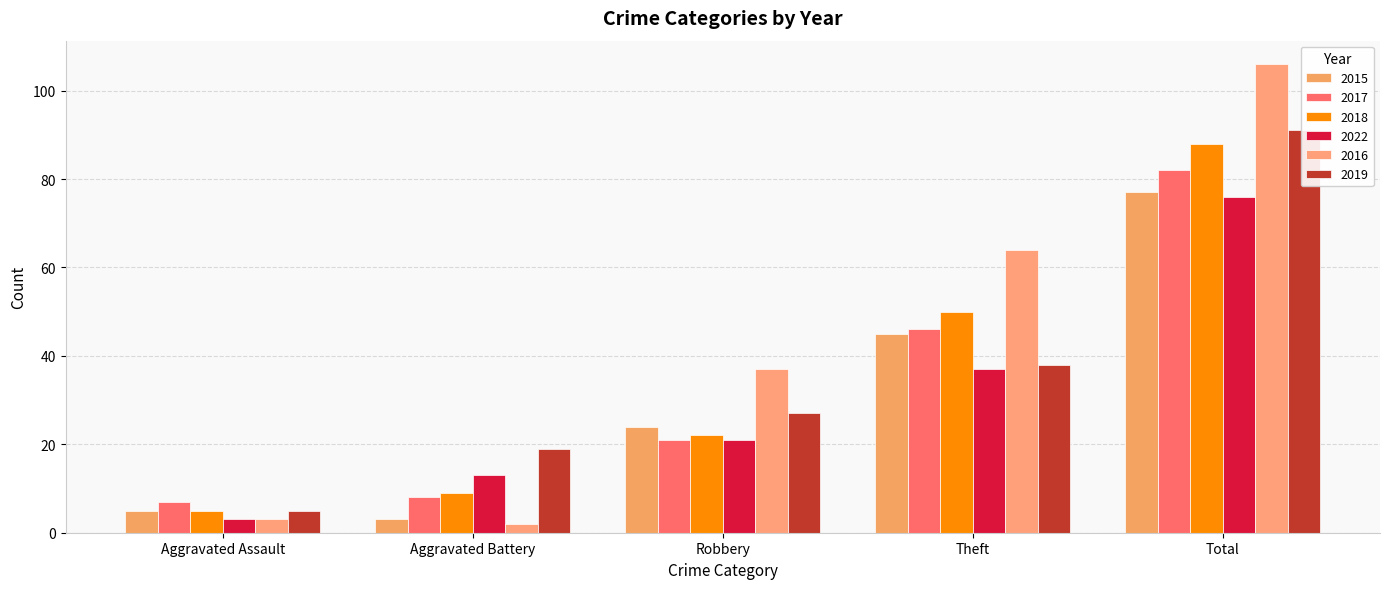

What is the minimum value shown in the chart?

2